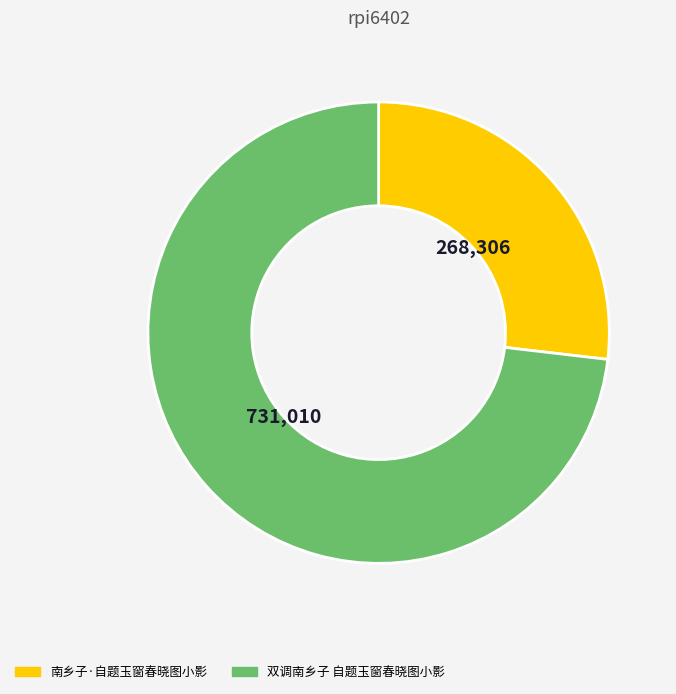

True or false: 南乡子·自题玉窗春晓图小影 accounts for 17% of the total.

False